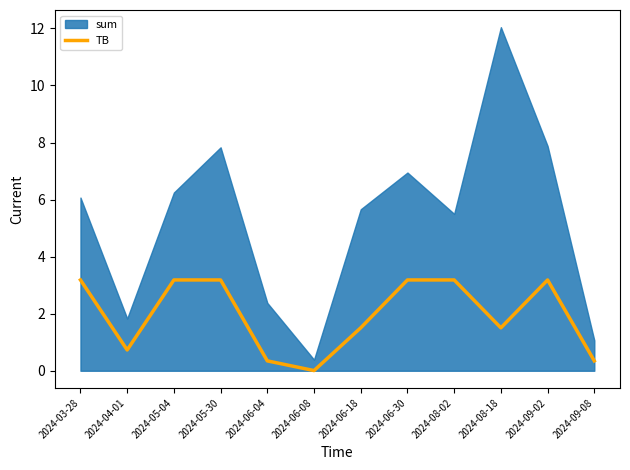

The TB series shows 3.2 at 2024-03-28. True or false?

True